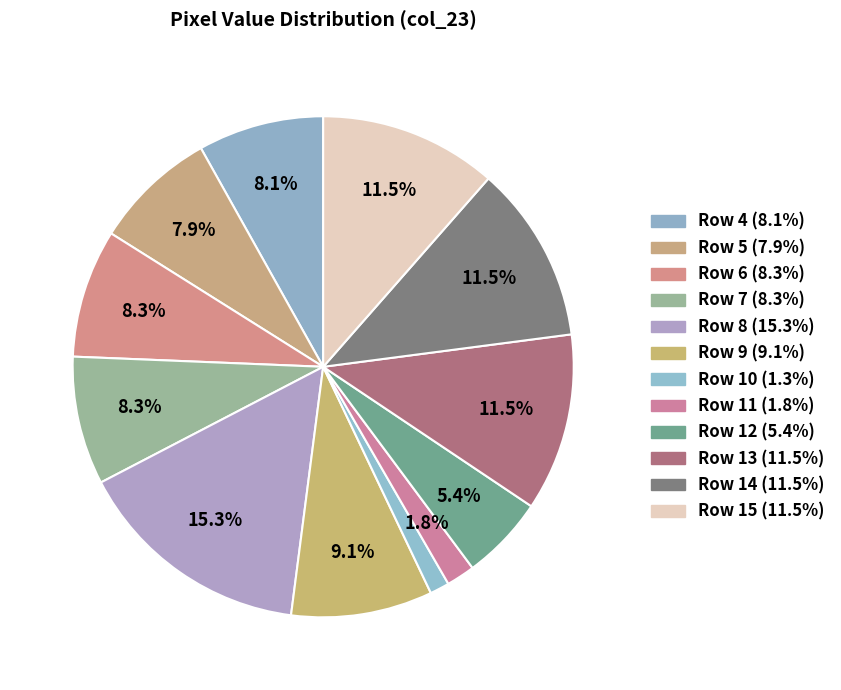

Which slice is the largest?

Row 8